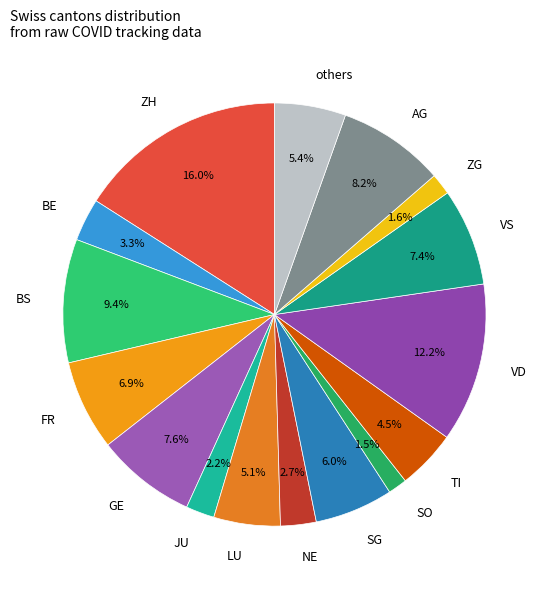

To the nearest percent, what is the combined percentage of BE and NE?

6%